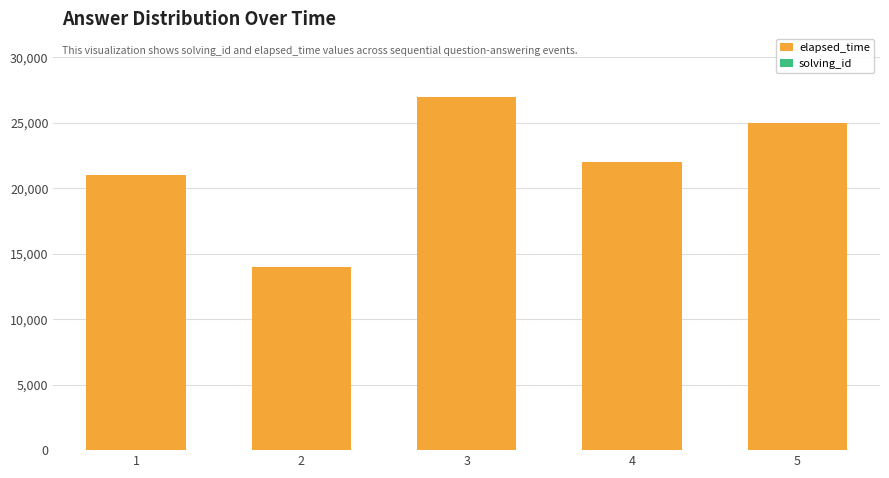

What is the highest value of the elapsed_time series?

27000